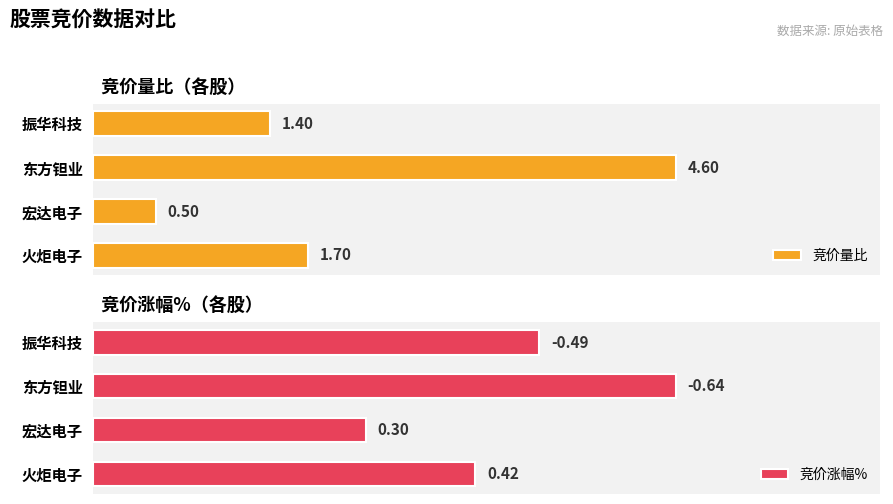

How many bars are there in total?

8